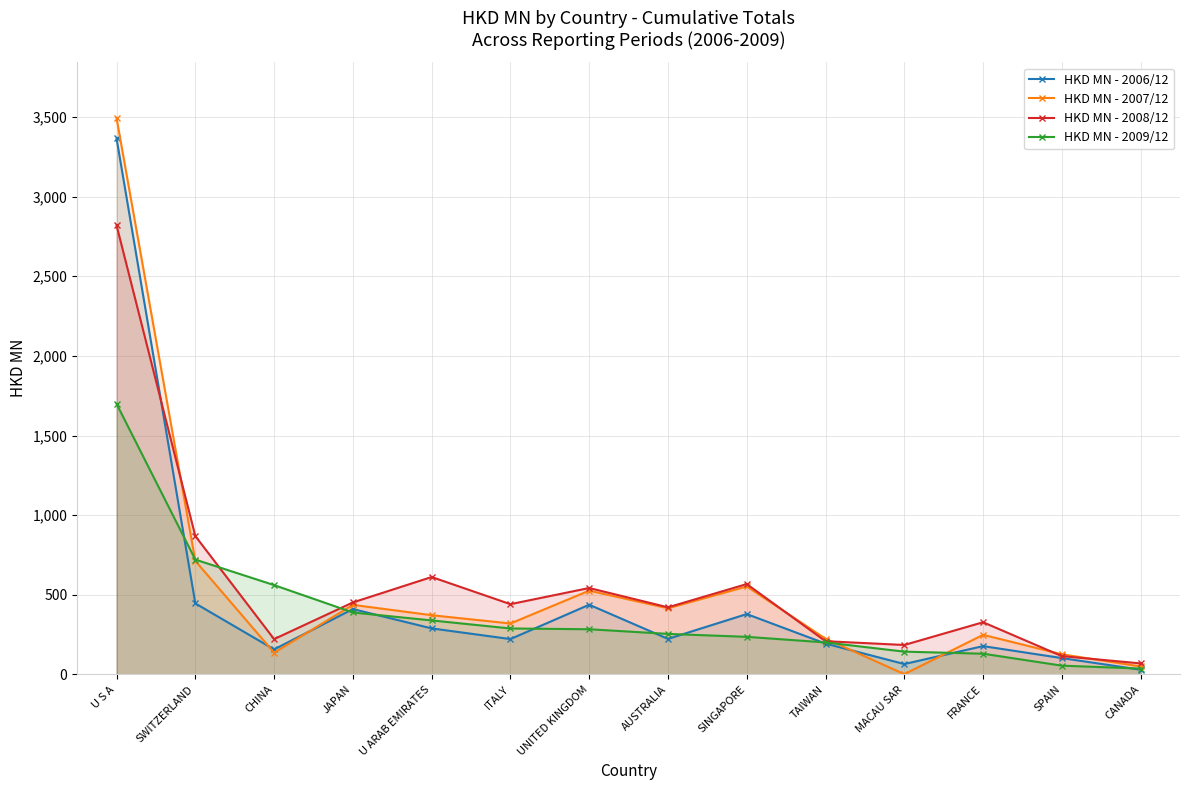

What is the label of the 1st point from the left?

U S A